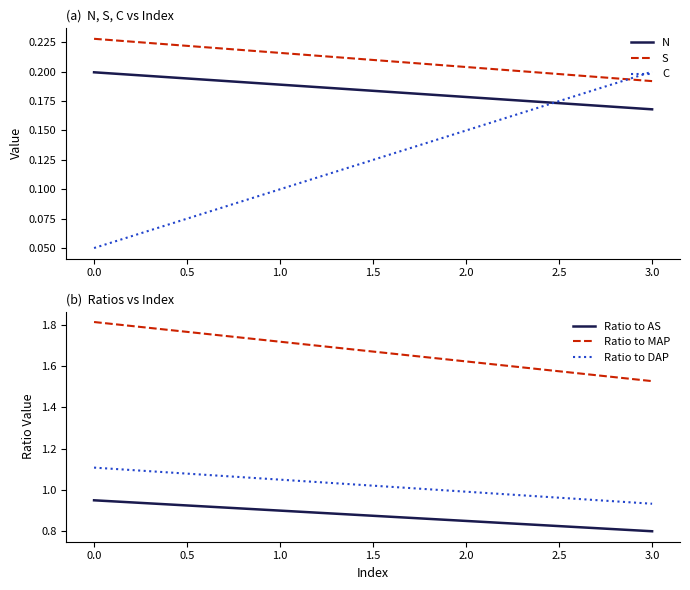

Where is N nearest to the value 0?

3.0